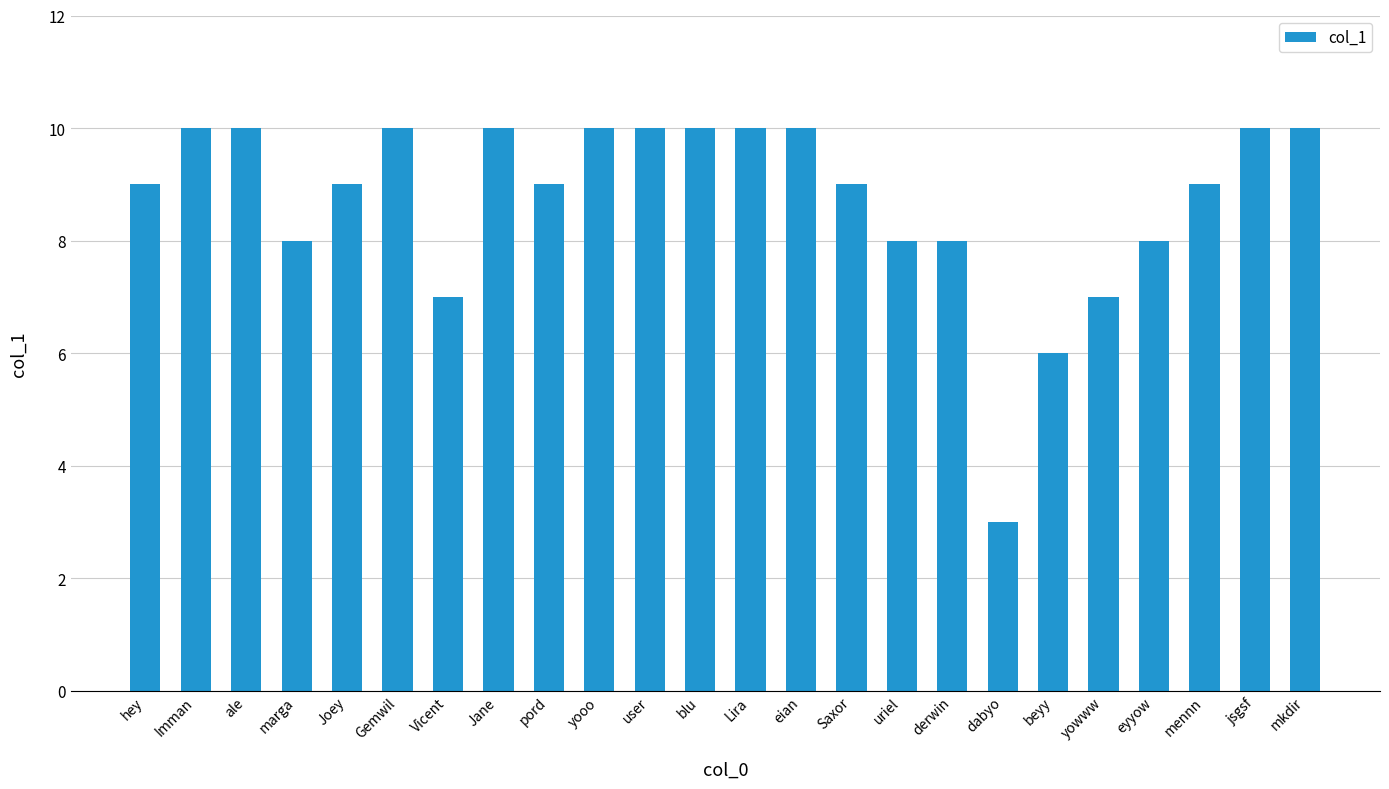

Is it true that the value at yooo is 10?

True